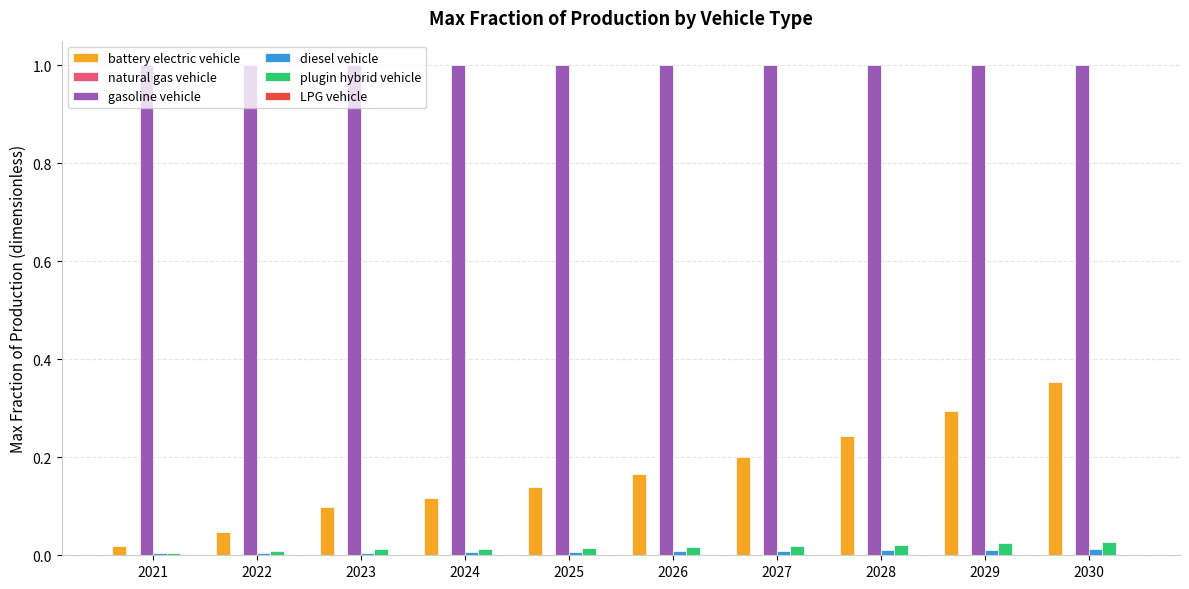

What is the maximum value shown in the chart?

1.0